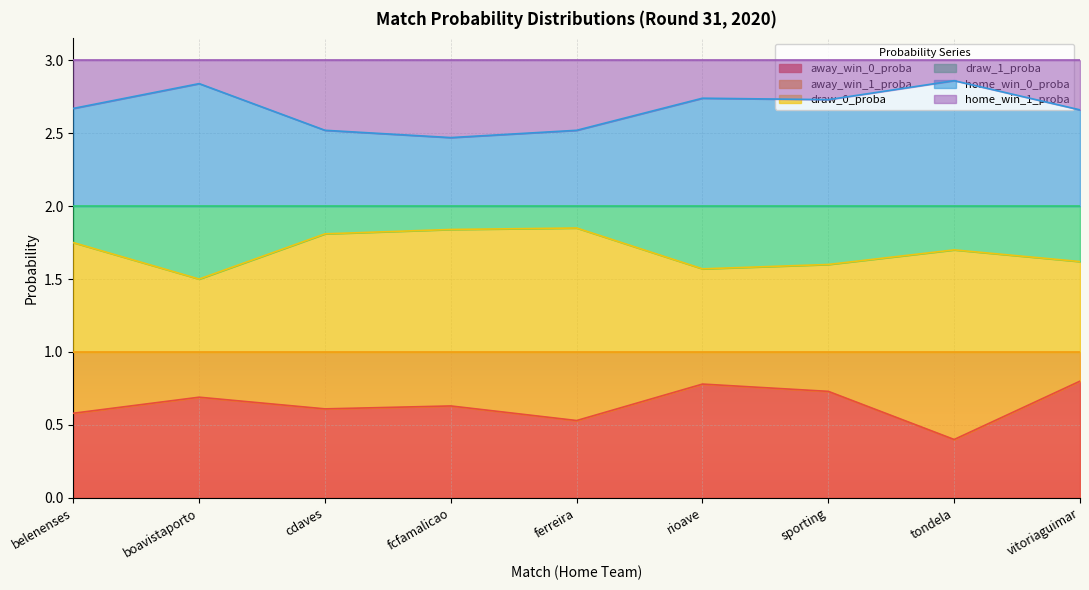

At which category is the sum across all series the highest?

rioave